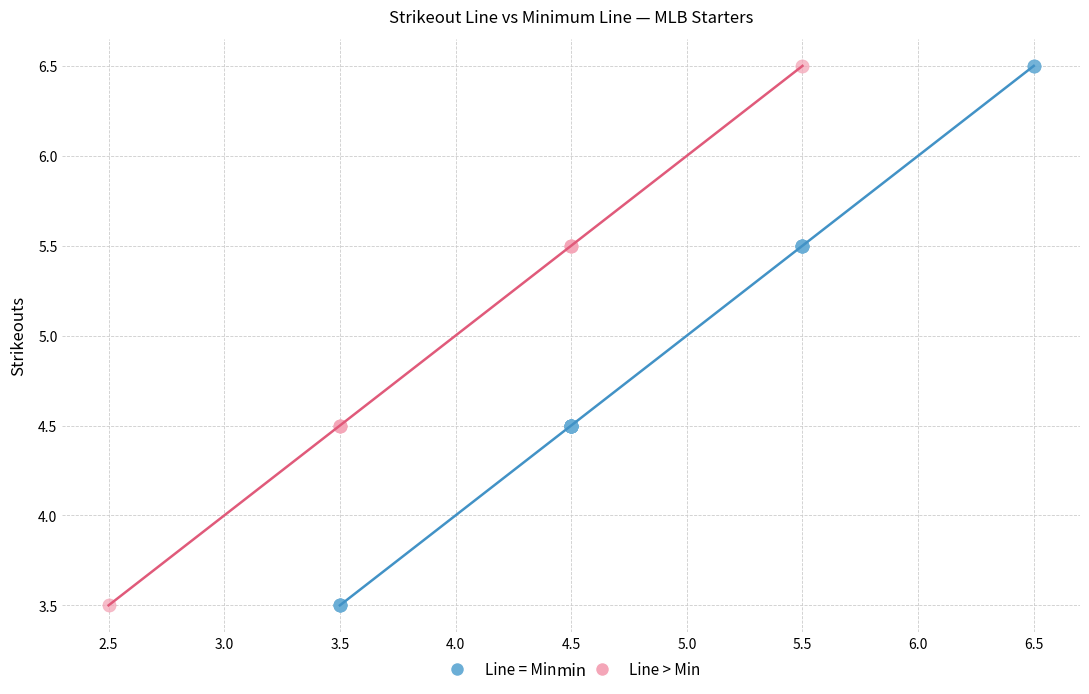

What are all the series names shown in the legend?

Line = Min, Line > Min